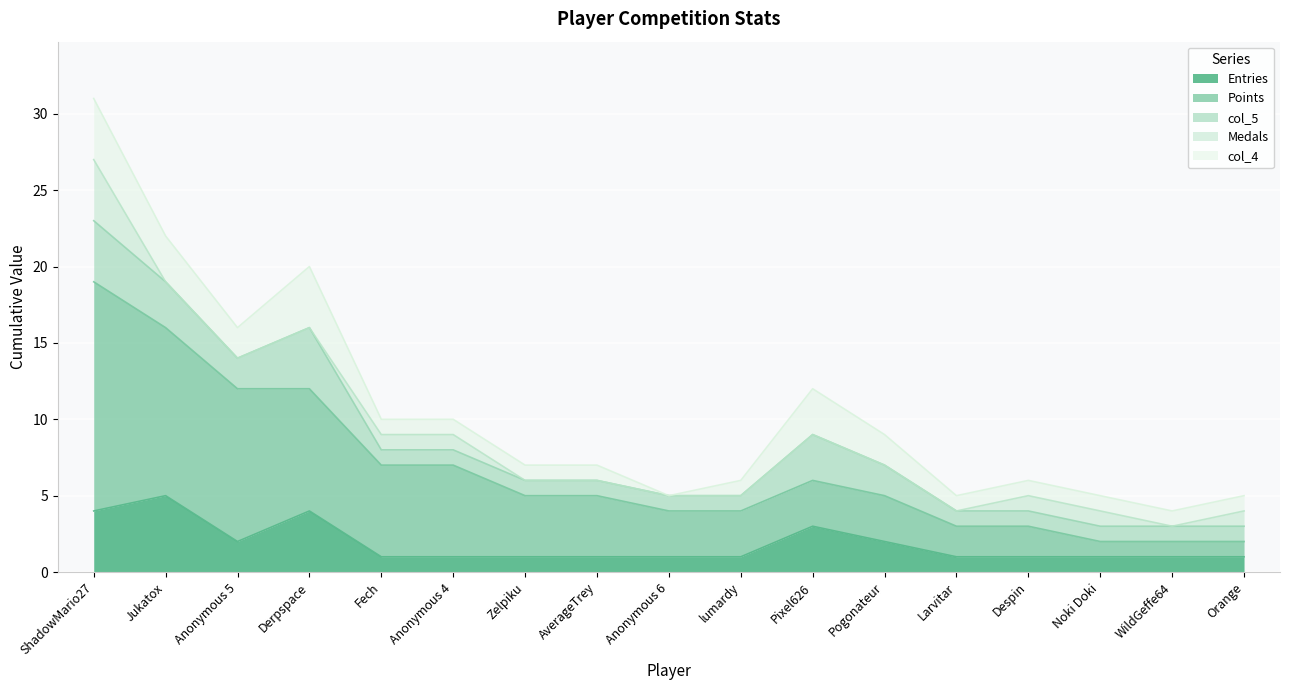

How many data points in col_4 are above 1?

6